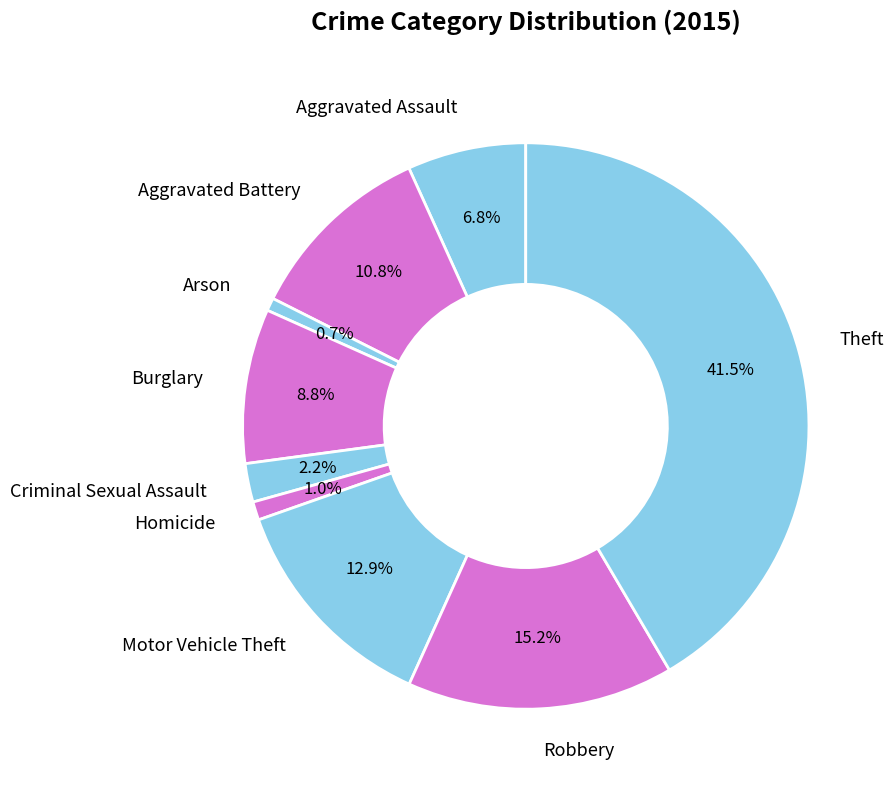

Approximately how many times larger is the value at Aggravated Battery compared to Burglary?

1.2